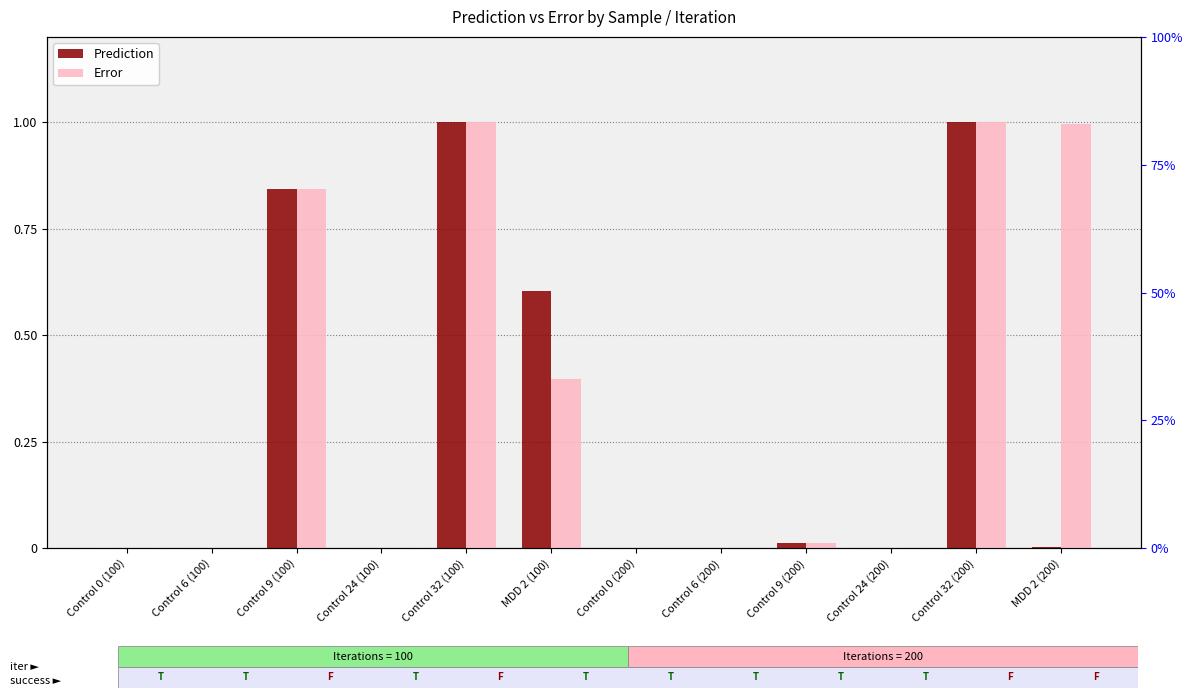

Rank the series by their maximum value, from lowest to highest.

Prediction, Error